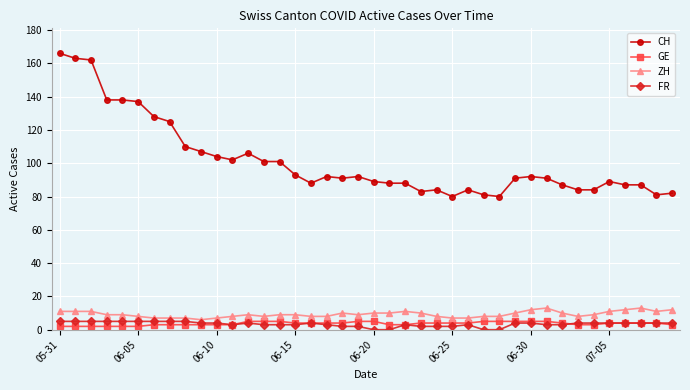

True or false: CH and GE cross at least once.

False